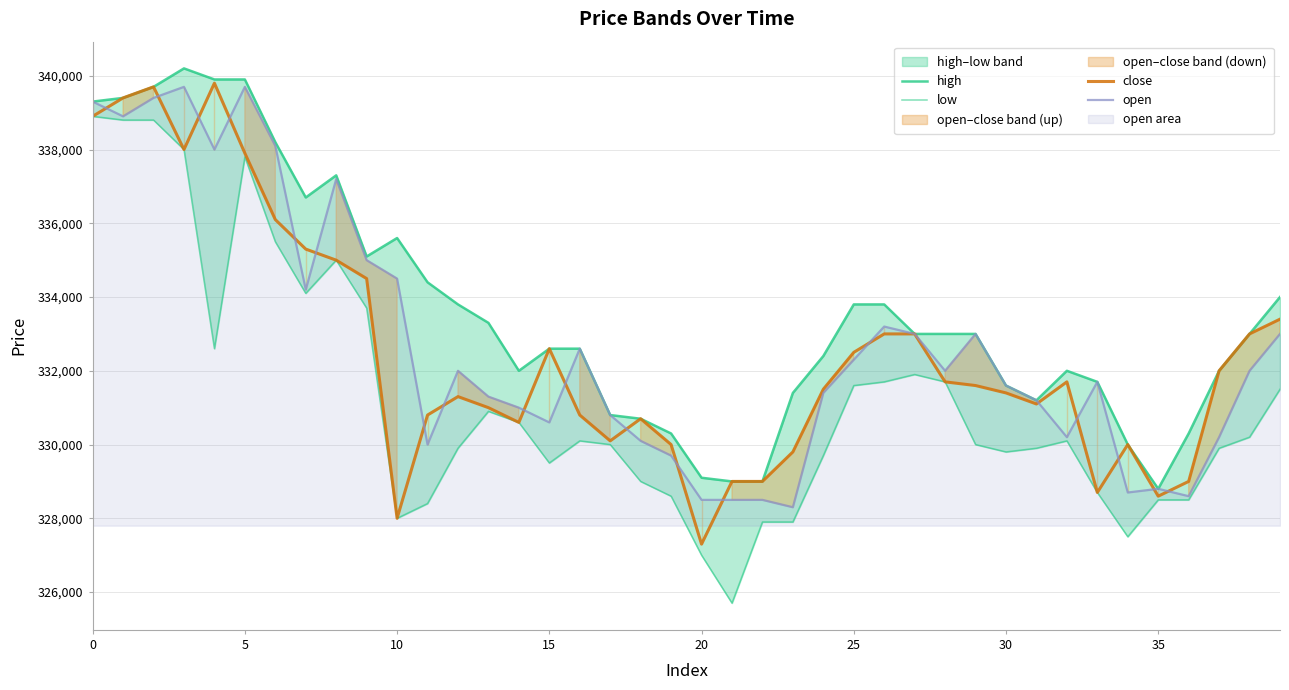

Where is high nearest to the value 334500?

11